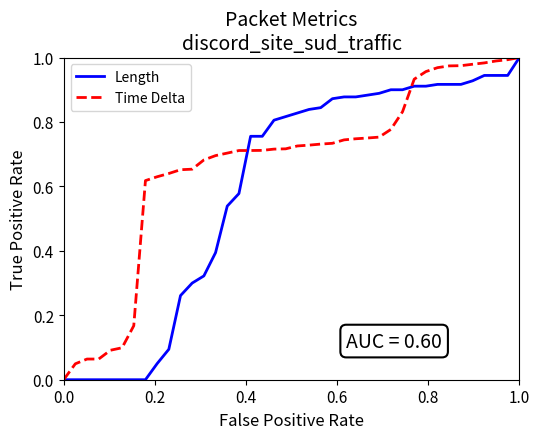

List the series in order of their overall mean, lowest first.

Length, Time Delta